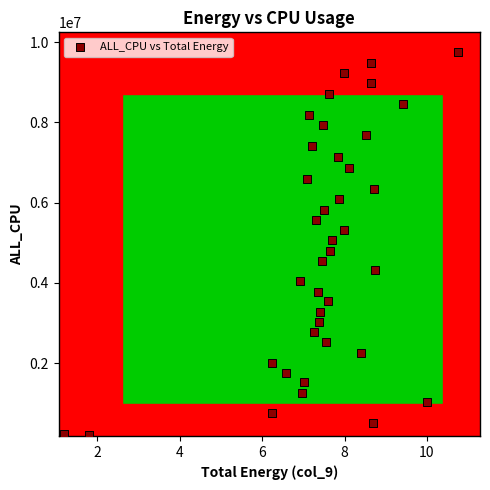

What is the range of Y values (max minus min)?

9561095